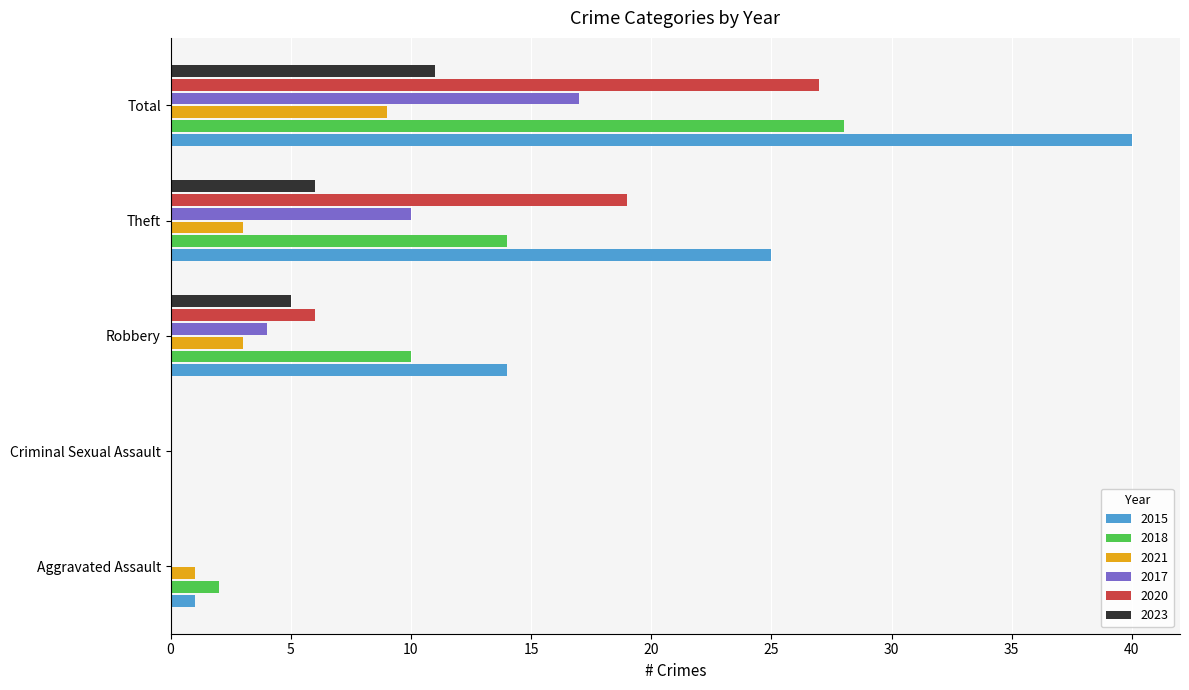

At which category is the sum across all series the highest?

Total